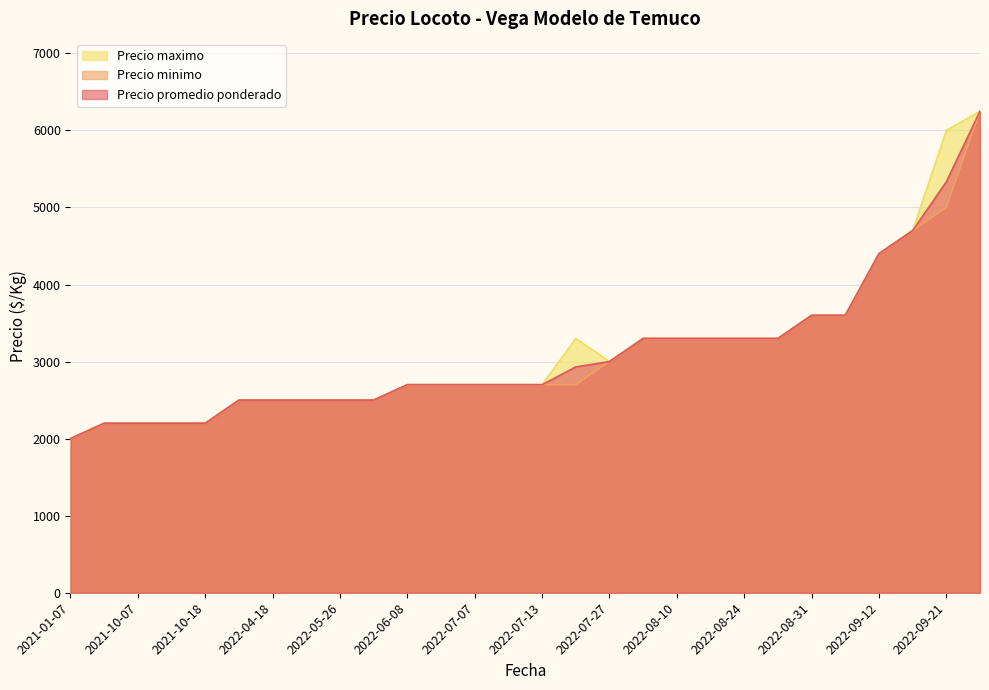

Reading right to left, list all the values displayed in this chart.

Precio promedio ponderado: 6250	5333	4700	4400	3600	3600	3300	3300	3300	3300	3300	3000	2931	2700	2700	2700	2700	2700	2500	2500	2500	2500	2500	2200	2200	2200	2200	2000
Precio minimo: 6250	5000	4700	4400	3600	3600	3300	3300	3300	3300	3300	3000	2700	2700	2700	2700	2700	2700	2500	2500	2500	2500	2500	2200	2200	2200	2200	2000
Precio maximo: 6250	6000	4700	4400	3600	3600	3300	3300	3300	3300	3300	3000	3300	2700	2700	2700	2700	2700	2500	2500	2500	2500	2500	2200	2200	2200	2200	2000